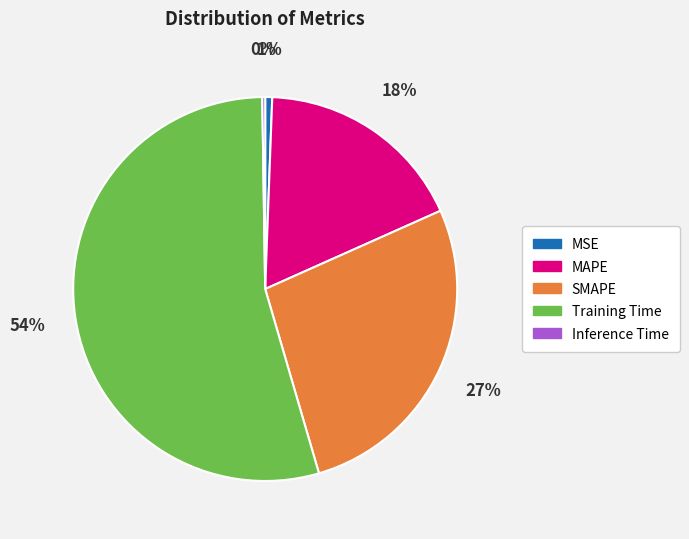

Which category has the biggest portion of the pie?

Training Time